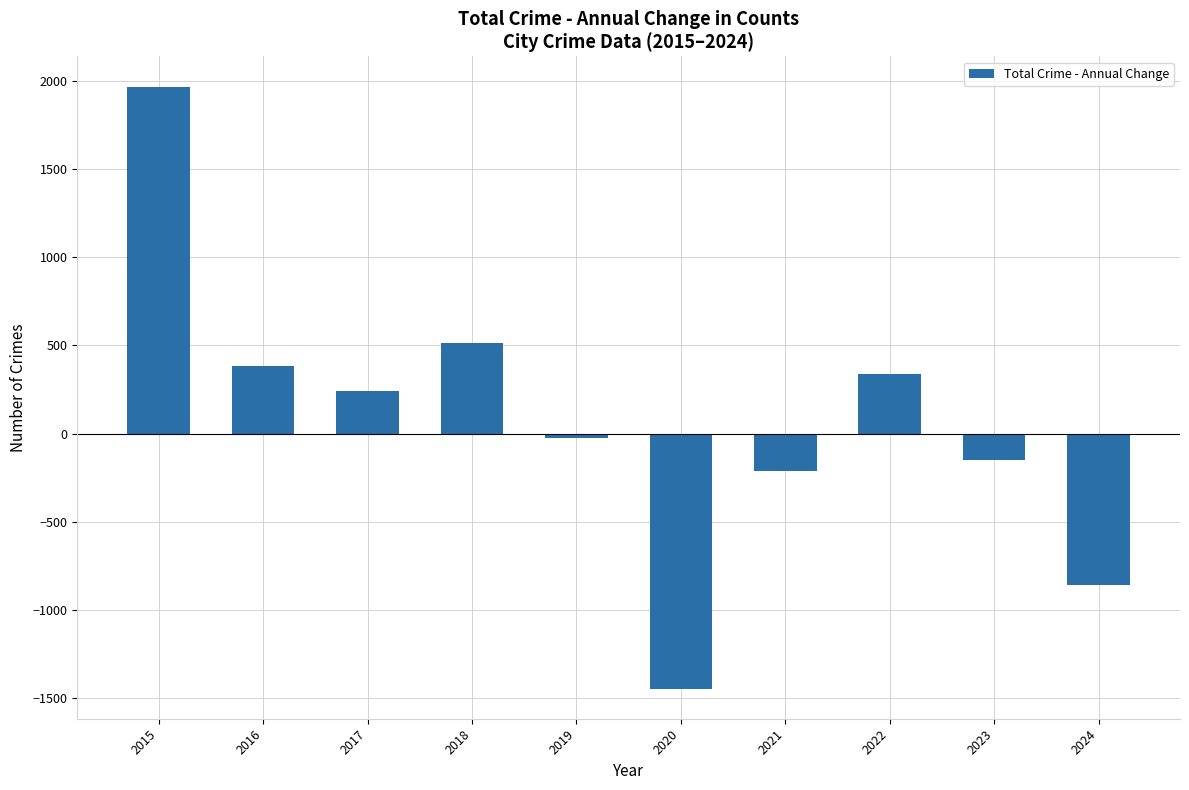

Which has a higher value, 2021 or 2018?

2018